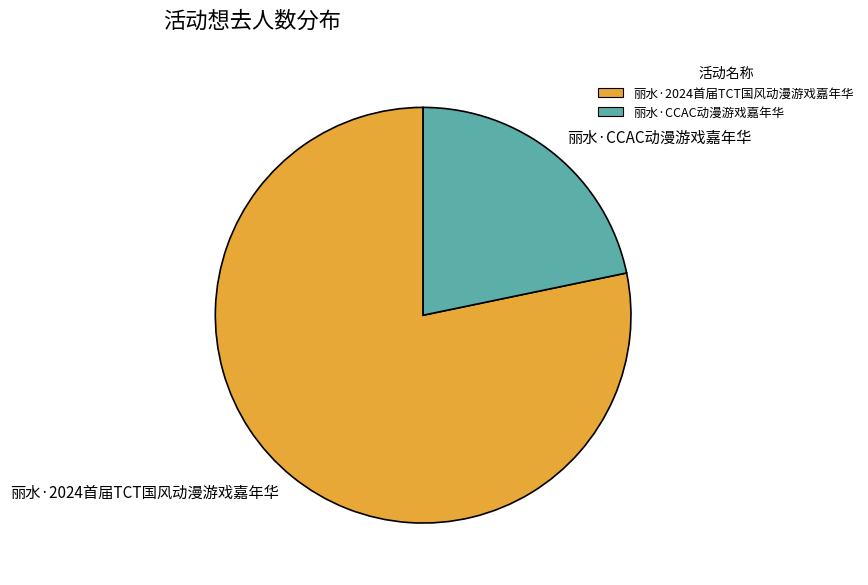

How many slices are in this pie chart?

2